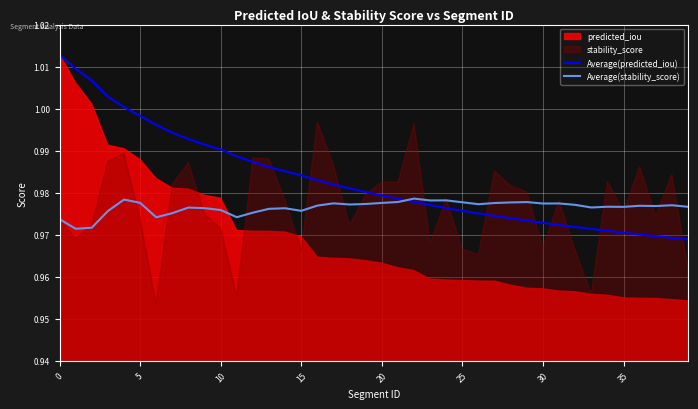

Which category has the lowest value in the Average(predicted_iou) series?

39